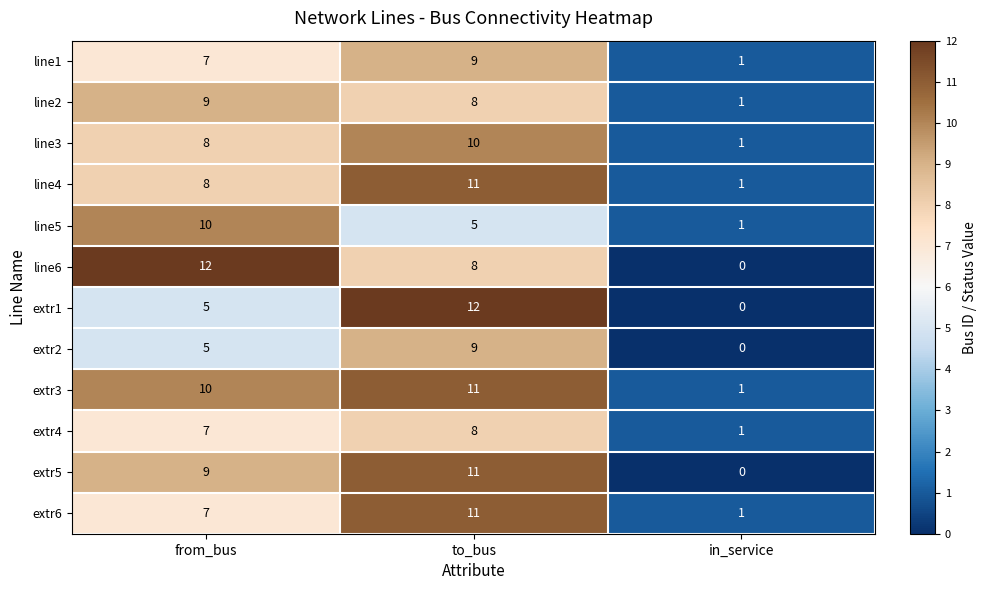

Which category has the lowest value across all series?

in_service